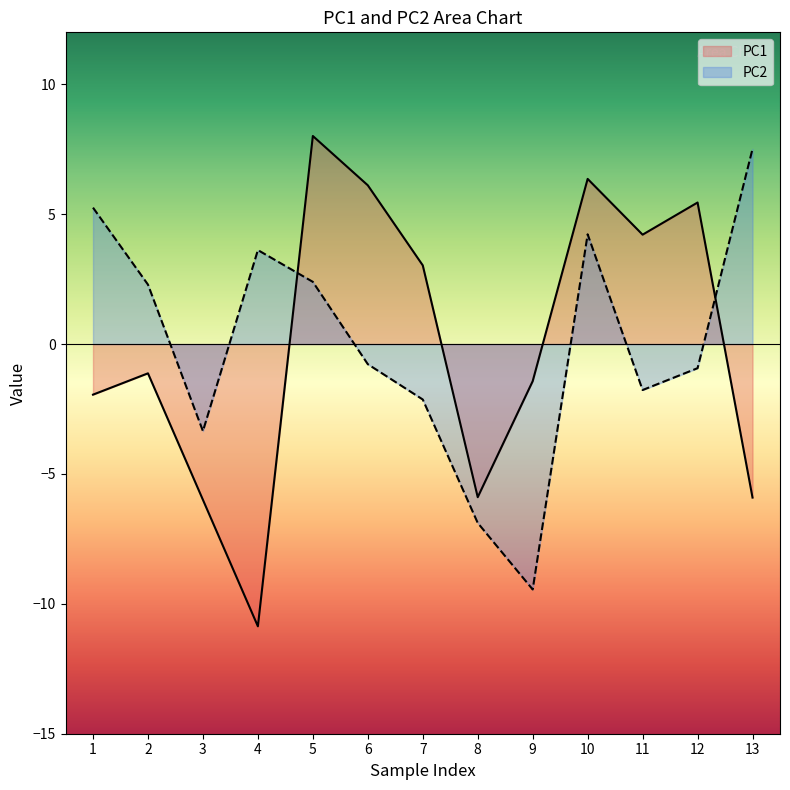

What is the greatest value displayed?

8.0